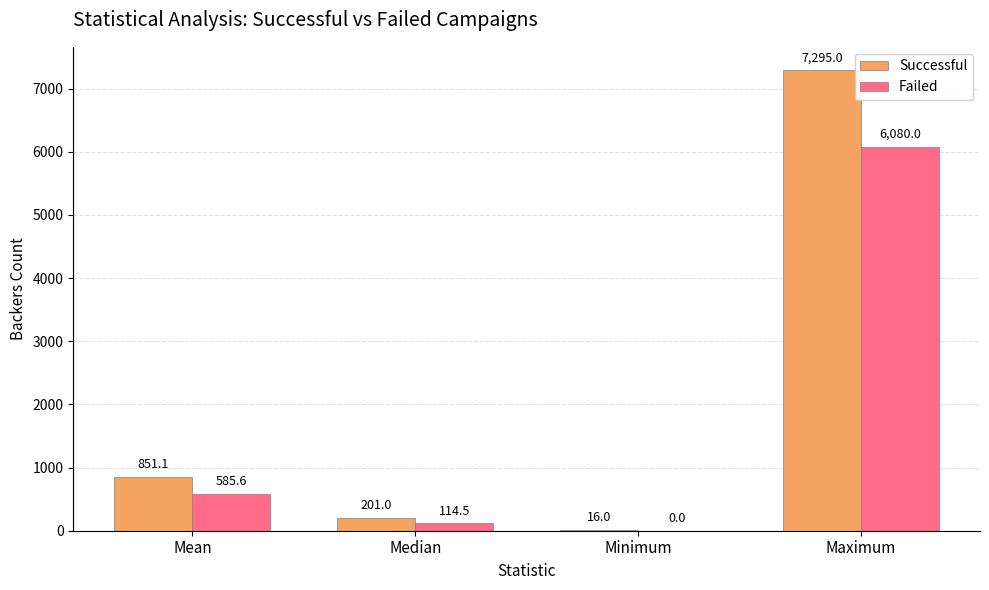

What are all the series names shown in the legend?

Successful, Failed